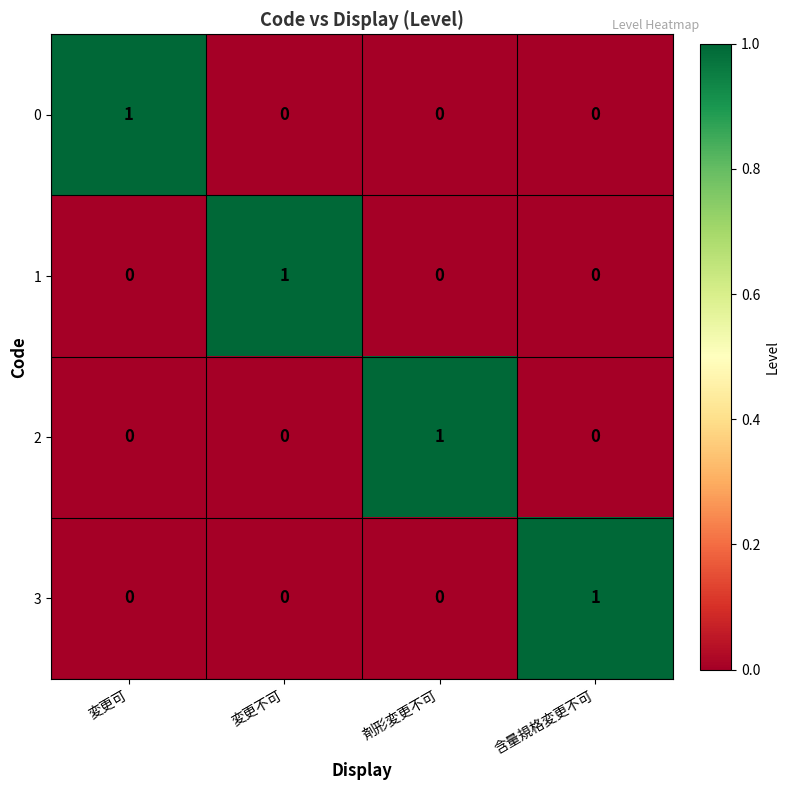

Reading left to right, list all the values displayed in this chart.

0: 変更可=1	変更不可=0	剤形変更不可=0	含量規格変更不可=0
1: 変更可=0	変更不可=1	剤形変更不可=0	含量規格変更不可=0
2: 変更可=0	変更不可=0	剤形変更不可=1	含量規格変更不可=0
3: 変更可=0	変更不可=0	剤形変更不可=0	含量規格変更不可=1